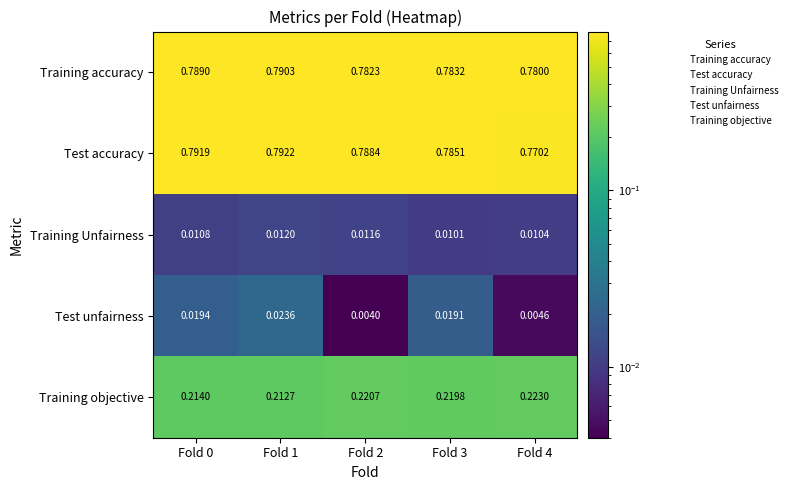

Rank the series at Fold 0 from highest to lowest value.

Test accuracy, Training accuracy, Training objective, Test unfairness, Training Unfairness